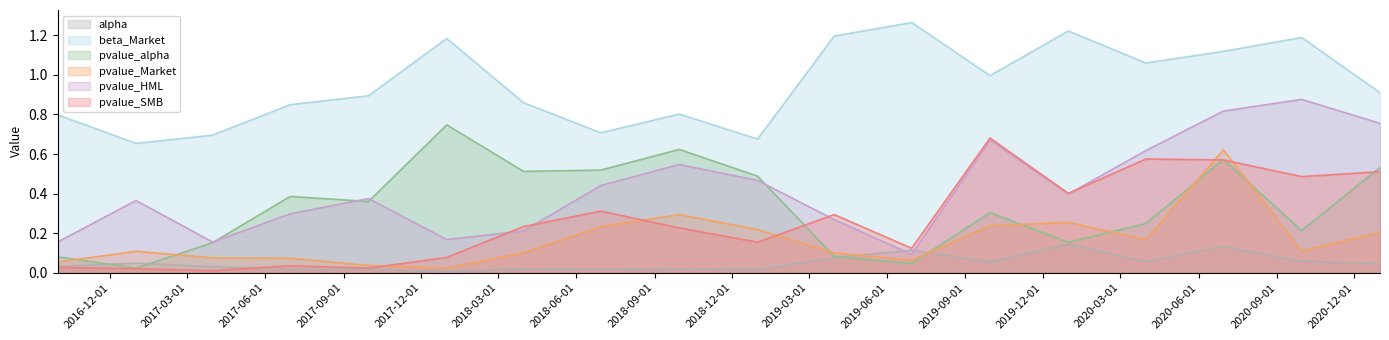

Reading left to right, transcribe all the data shown in this chart.

alpha: 0.0	0.0	0.0	0.0	0.0	0.0	0.0	0.0	0.0	0.0	0.1	0.1	0.1	0.1	0.1	0.1	0.1	0.0
beta_Market: 0.8	0.7	0.7	0.8	0.9	1.2	0.9	0.7	0.8	0.7	1.2	1.3	1.0	1.2	1.1	1.1	1.2	0.9
pvalue_alpha: 0.1	0.0	0.2	0.4	0.4	0.7	0.5	0.5	0.6	0.5	0.1	0.0	0.3	0.2	0.2	0.6	0.2	0.5
pvalue_Market: 0.1	0.1	0.1	0.1	0.0	0.0	0.1	0.2	0.3	0.2	0.1	0.1	0.2	0.3	0.2	0.6	0.1	0.2
pvalue_HML: 0.2	0.4	0.2	0.3	0.4	0.2	0.2	0.4	0.5	0.5	0.3	0.1	0.7	0.4	0.6	0.8	0.9	0.8
pvalue_SMB: 0.0	0.0	0.0	0.0	0.0	0.1	0.2	0.3	0.2	0.2	0.3	0.1	0.7	0.4	0.6	0.6	0.5	0.5